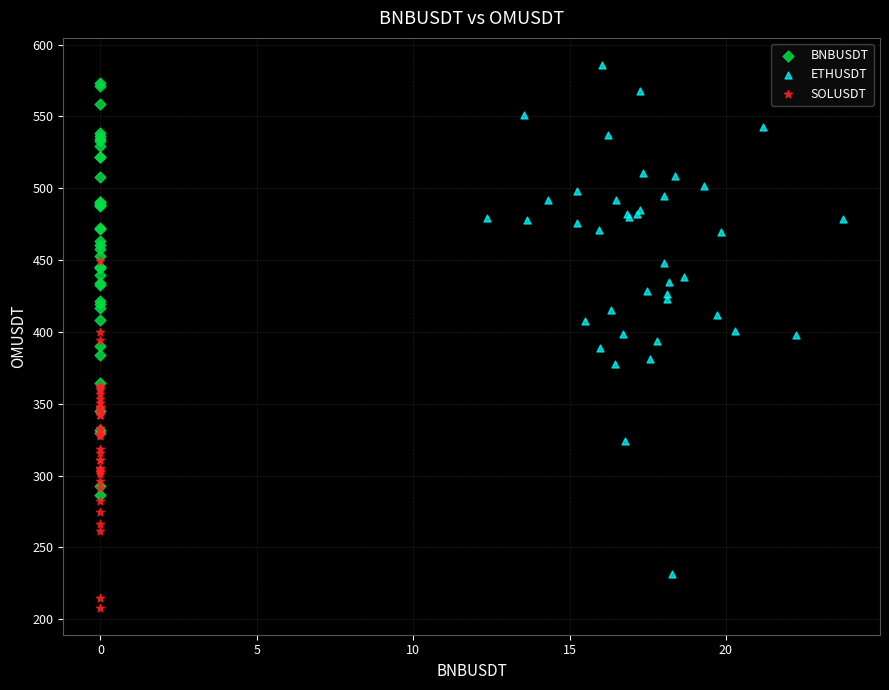

Which series reaches the minimum Y coordinate?

SOLUSDT